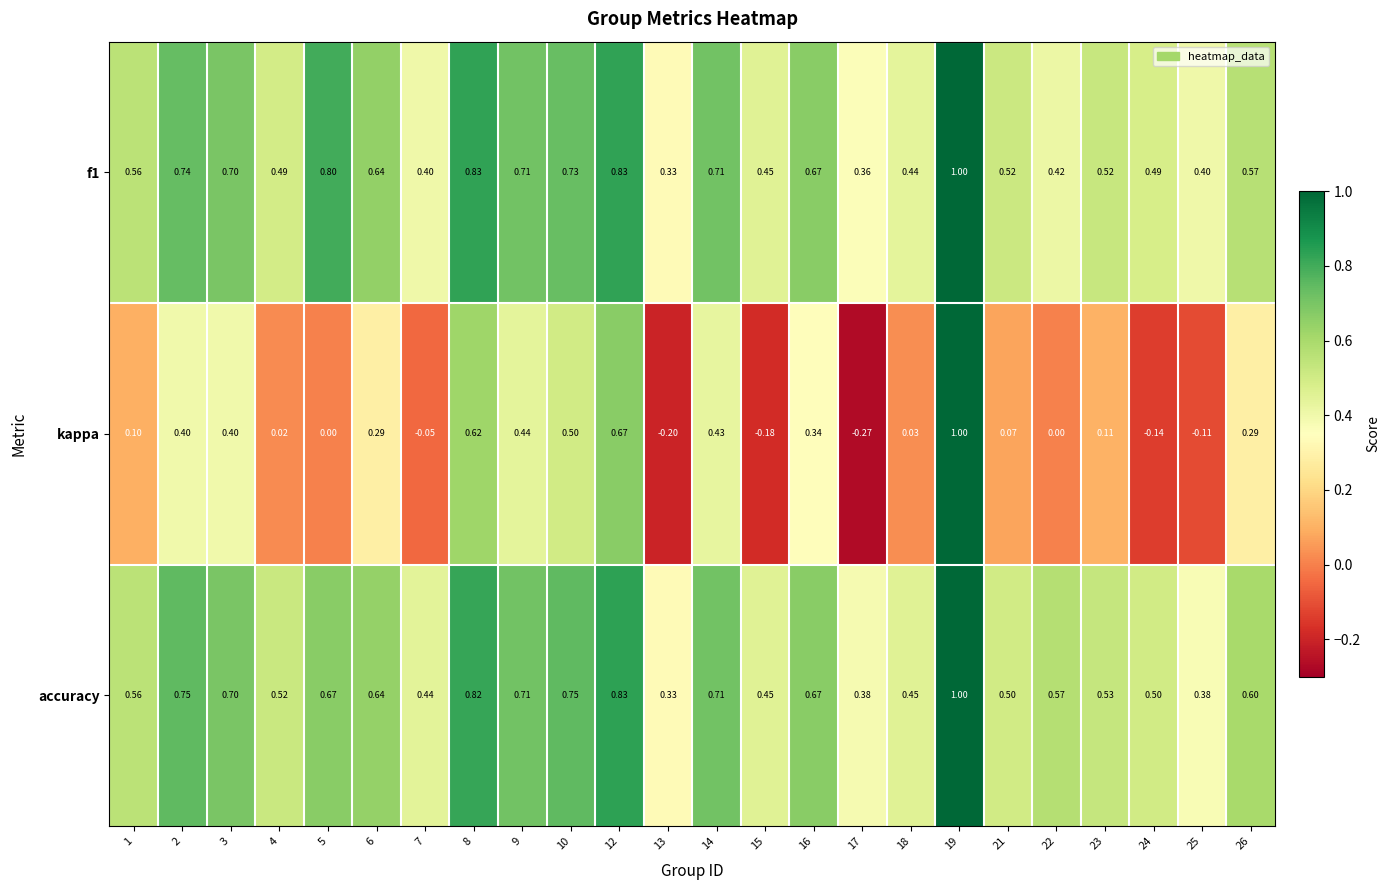

Is the value of accuracy at 25 greater than the value of kappa at 7?

Yes